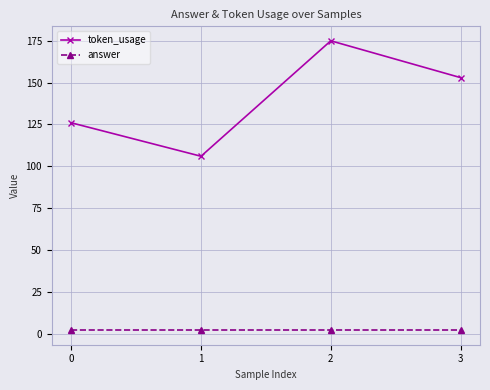

What is the highest value of the token_usage series?

175